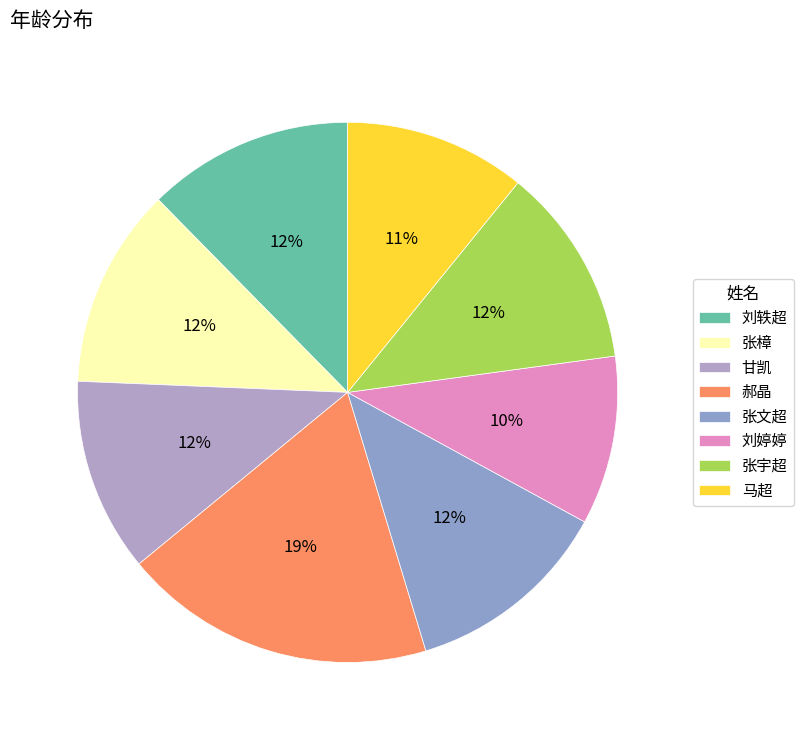

What percentage is the 马超 slice, to the nearest percent?

11%